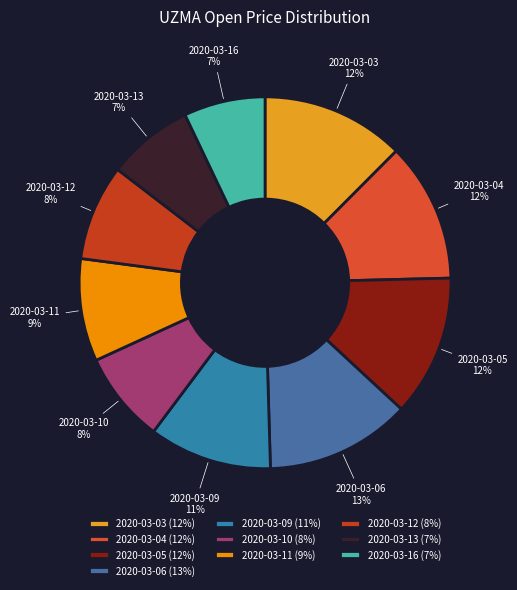

To the nearest percent, what is the average slice percentage?

10%